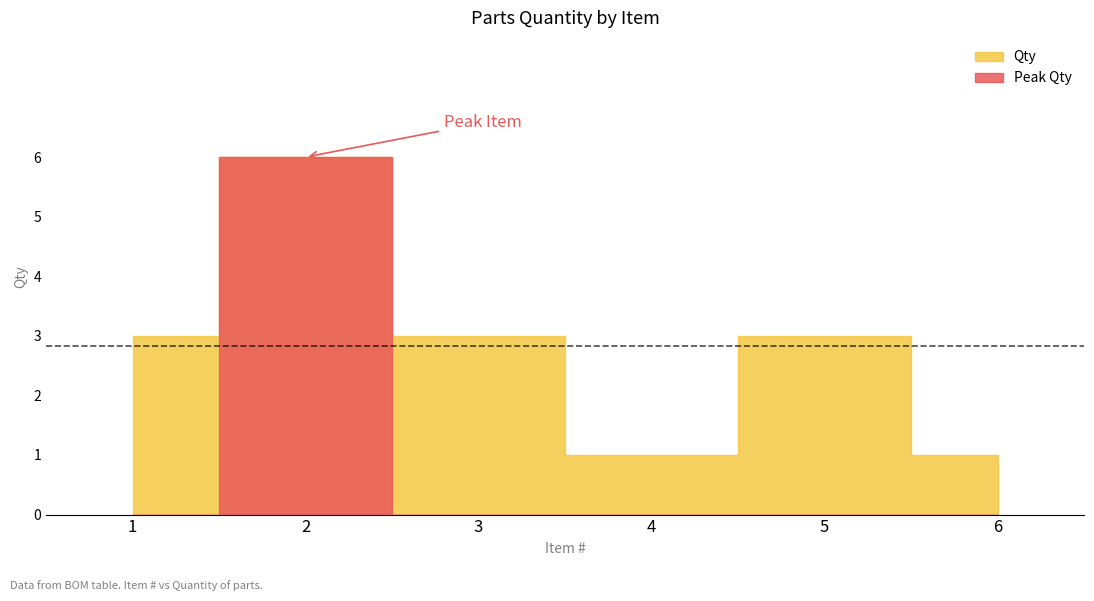

True or false: the data shows 4 at 1.

False